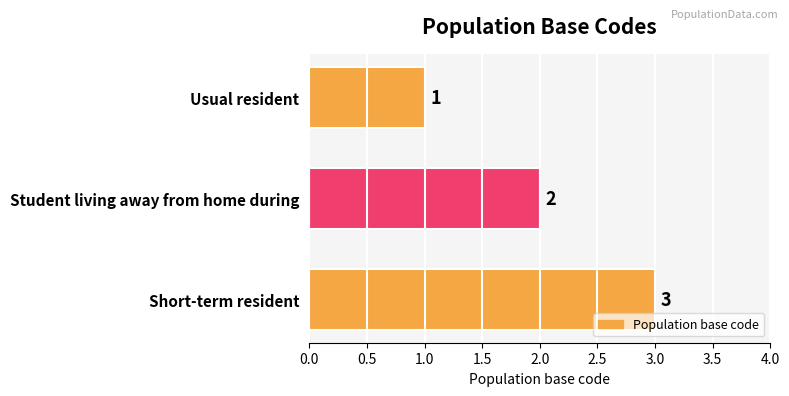

What is the difference between the second highest and minimum values?

1